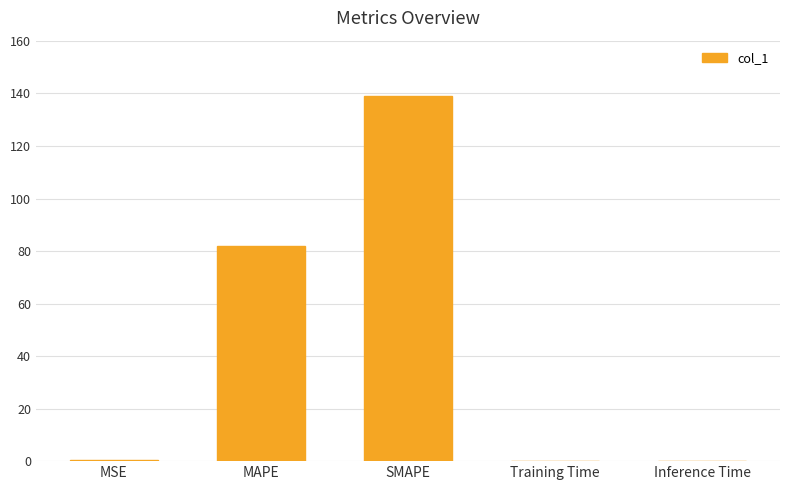

Between Inference Time and MAPE, which is larger?

MAPE